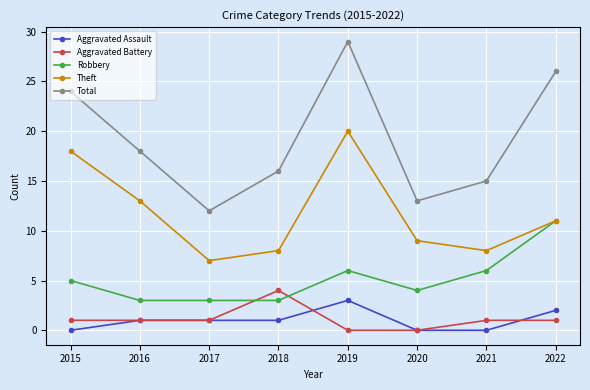

Does the chart display data point markers on the line(s)?

Yes